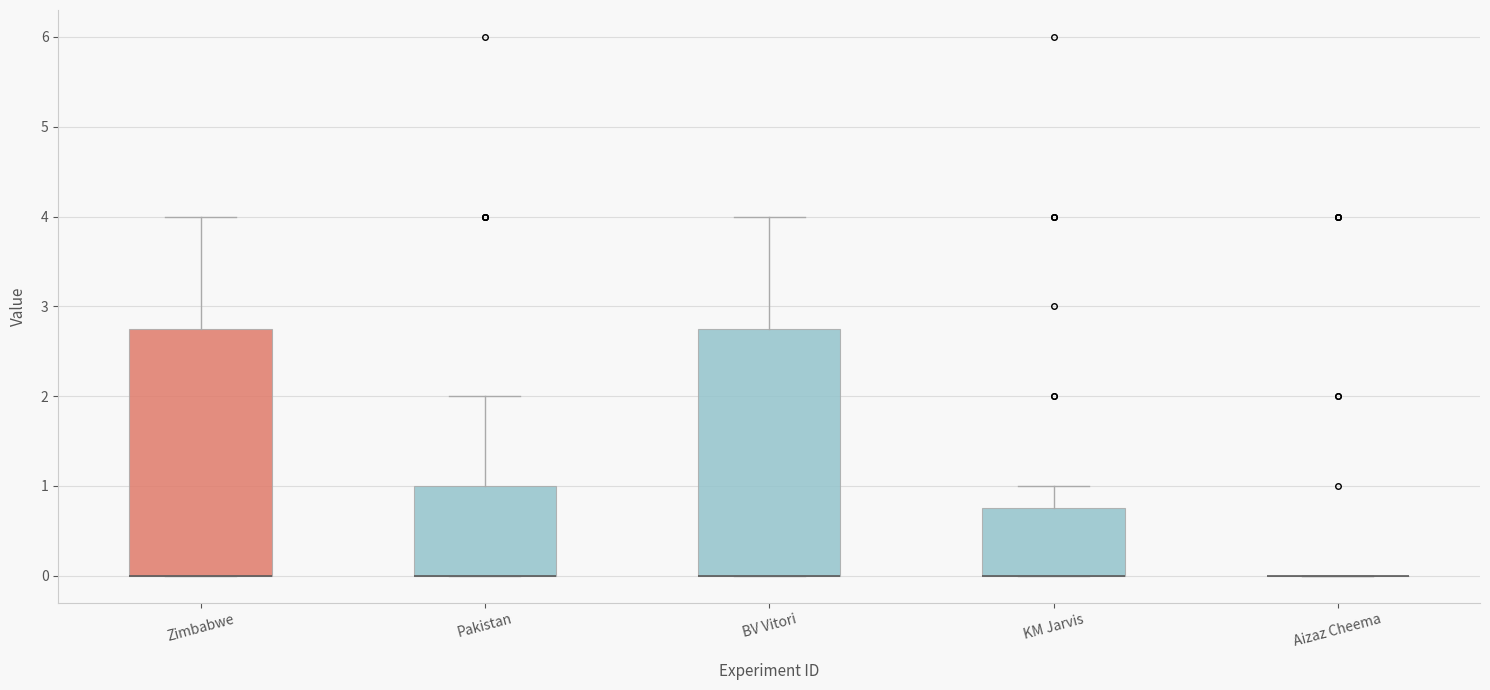

Reading left to right, transcribe this box plot: for each box, give where its median line is, the range the box spans, and where its two whiskers end, as read against the y-axis. The values are not printed on the chart, so give them approximately, as read against the axis.

Zimbabwe: median 0.0 (drawn on the box's lower edge), box 0.0 to 2.8, whiskers 0.0 to 4.0
Pakistan: median 0.0 (drawn on the box's lower edge), box 0.0 to 1.0, whiskers 0.0 to 2.0
BV Vitori: median 0.0 (drawn on the box's lower edge), box 0.0 to 2.8, whiskers 0.0 to 4.0
KM Jarvis: median 0.0 (drawn on the box's lower edge), box 0.0 to 0.8, whiskers 0.0 to 1.0
Aizaz Cheema: box collapsed to a line at 0.0, whiskers 0.0 to 0.0